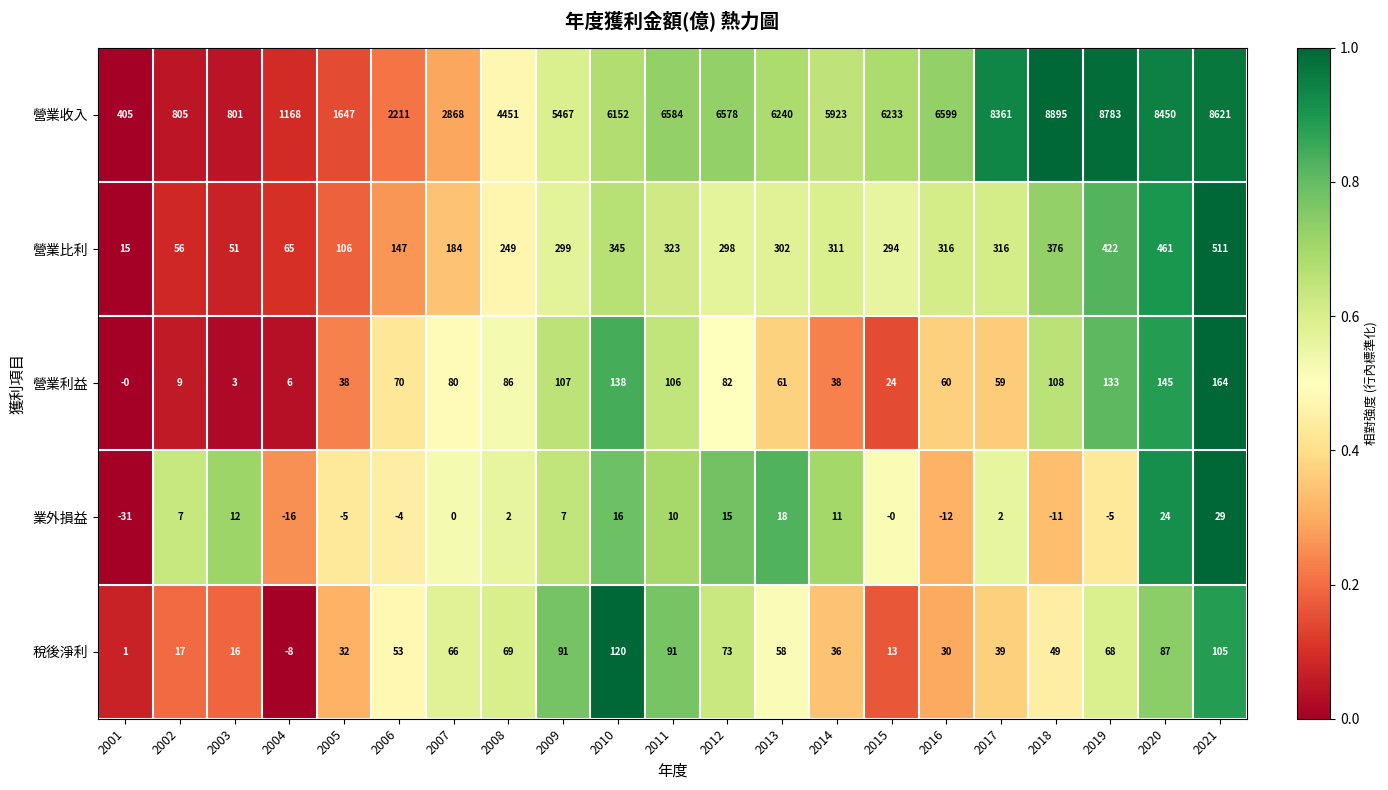

What is the difference between the second highest and minimum values in the 營業利益 series?

145